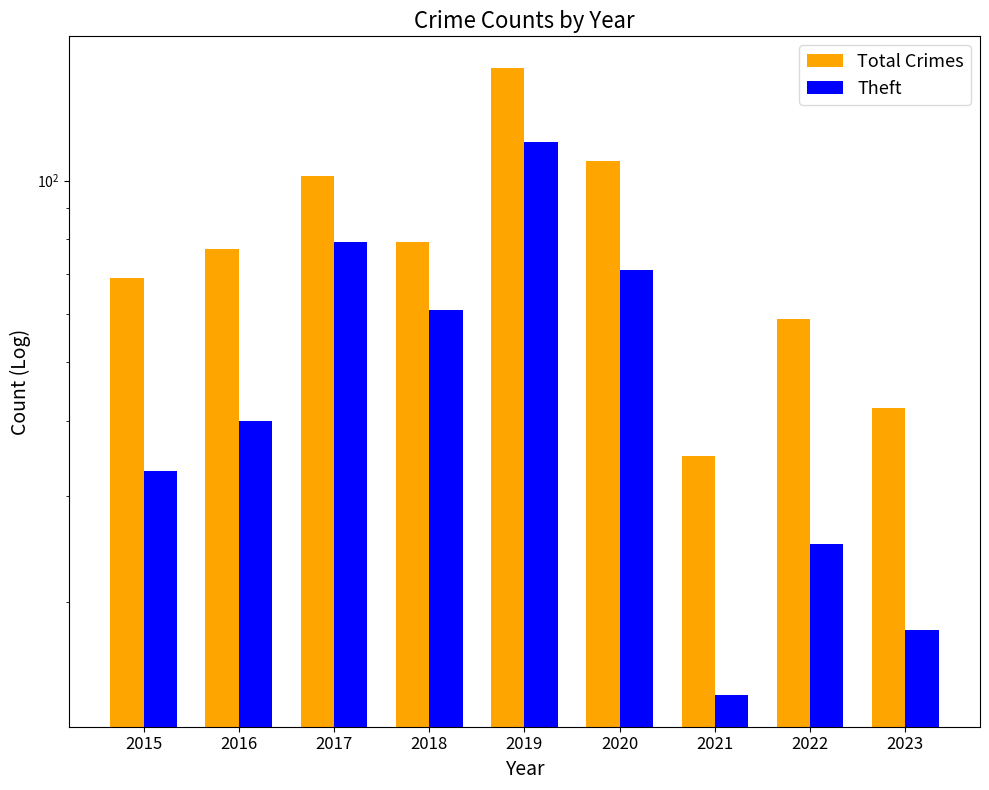

The Total Crimes series shows 162 at 2020. True or false?

False